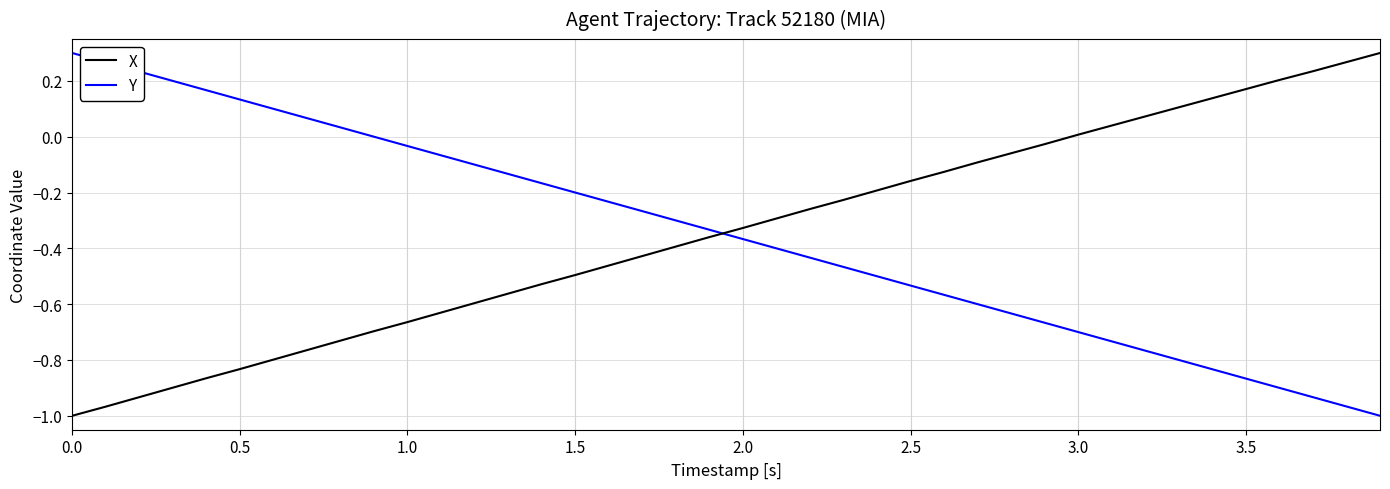

True or false: X and Y cross at least once.

True